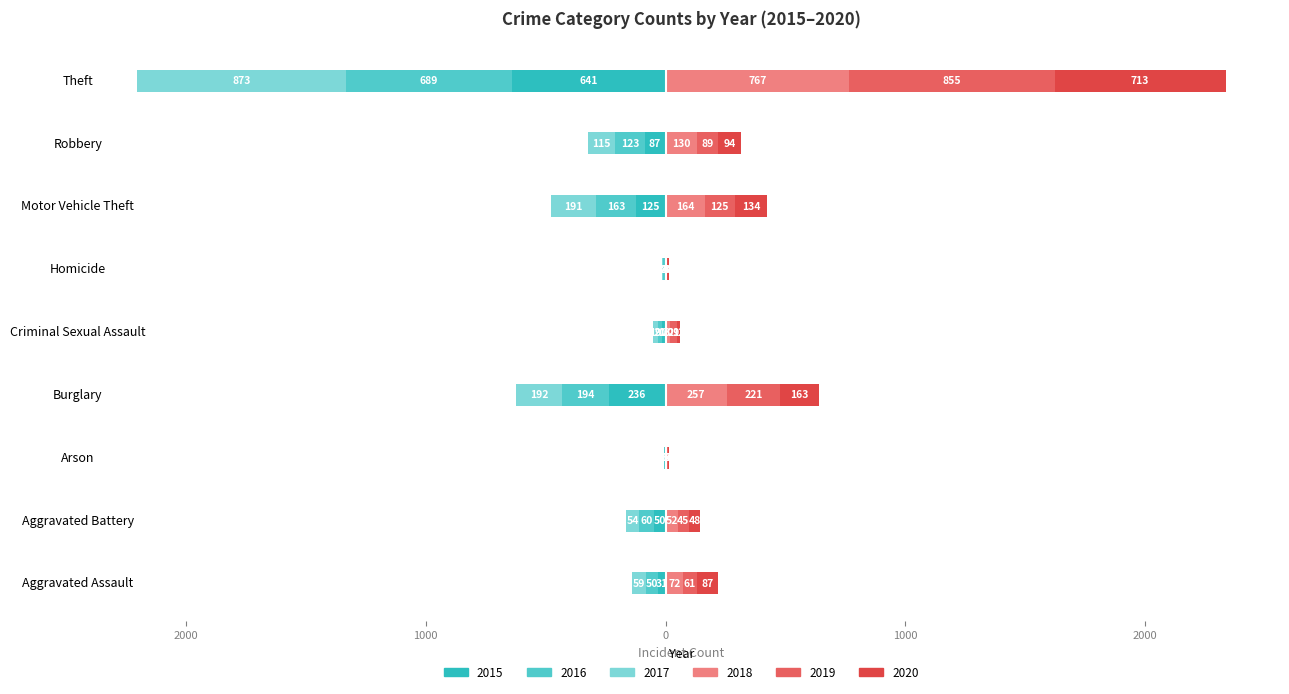

The Year 2020 series shows 3 at Criminal Sexual Assault. True or false?

False